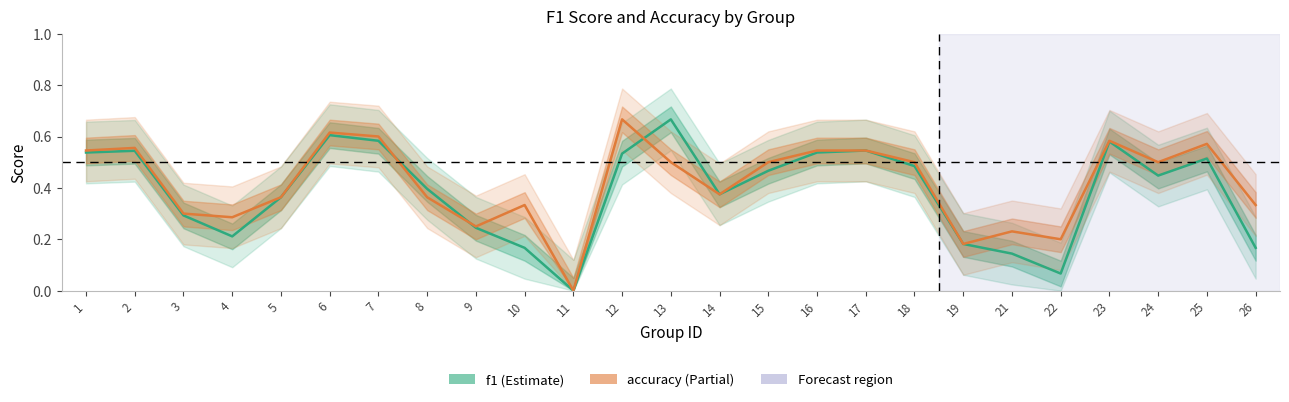

Reading left to right, what are all the values shown in this chart?

f1: 0.5	0.5	0.3	0.2	0.4	0.6	0.6	0.4	0.2	0.2	0.0	0.5	0.7	0.4	0.5	0.5	0.5	0.5	0.2	0.1	0.1	0.6	0.4	0.5	0.2
accuracy: 0.5	0.6	0.3	0.3	0.4	0.6	0.6	0.4	0.2	0.3	0.0	0.7	0.5	0.4	0.5	0.5	0.5	0.5	0.2	0.2	0.2	0.6	0.5	0.6	0.3